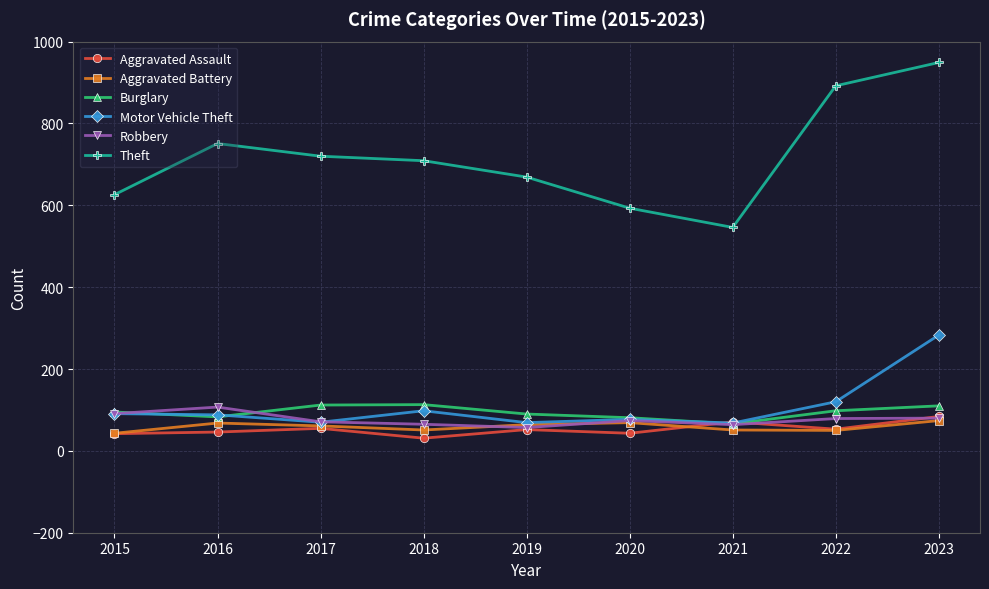

True or false: Theft and Motor Vehicle Theft cross at least once.

False